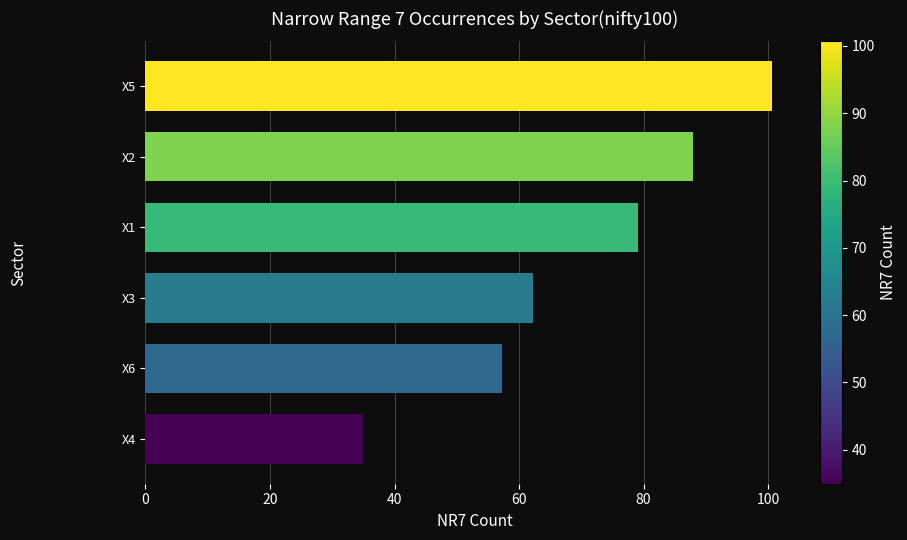

Rank the categories by value from lowest to highest.

X4, X6, X3, X1, X2, X5